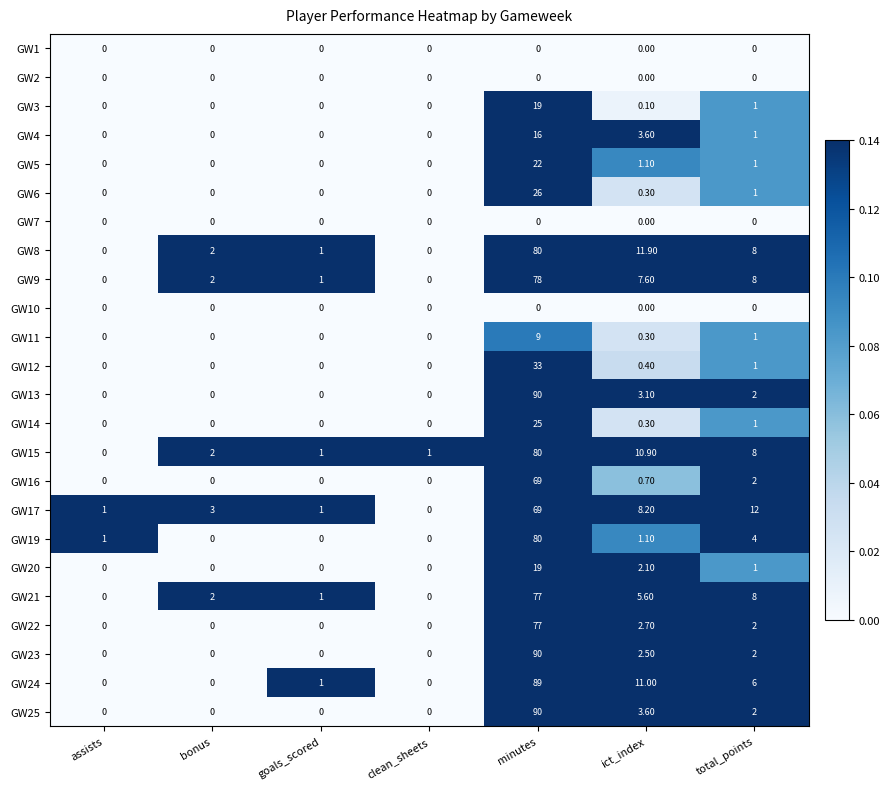

Which series changed the most between bonus and clean_sheets?

GW17